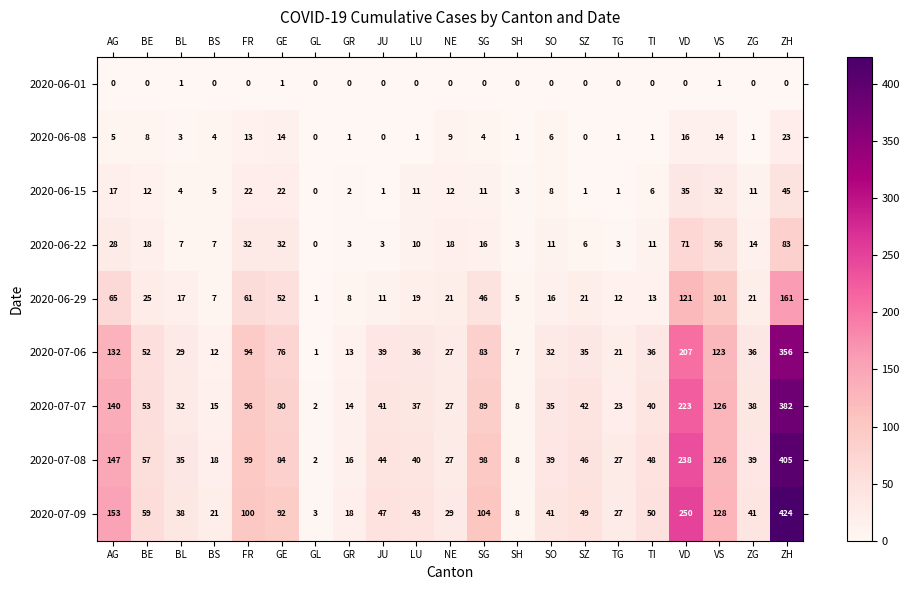

What is the average value of the 2020-07-09 series?

82